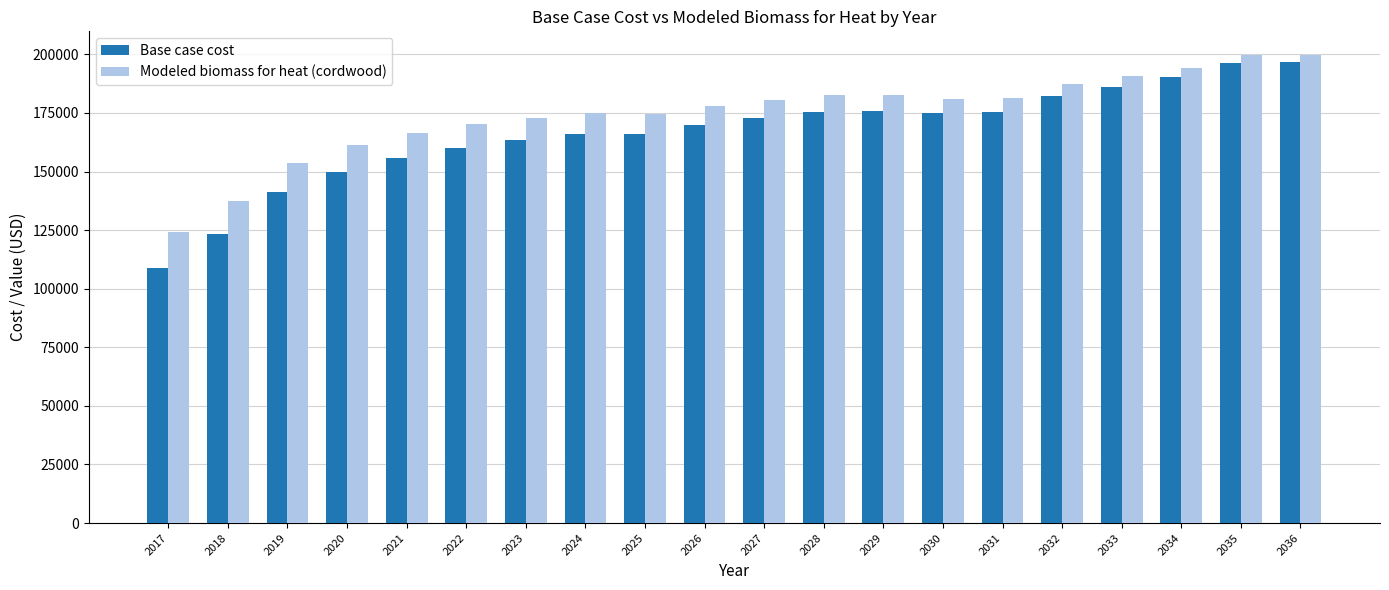

How many categories are shown in the chart?

20